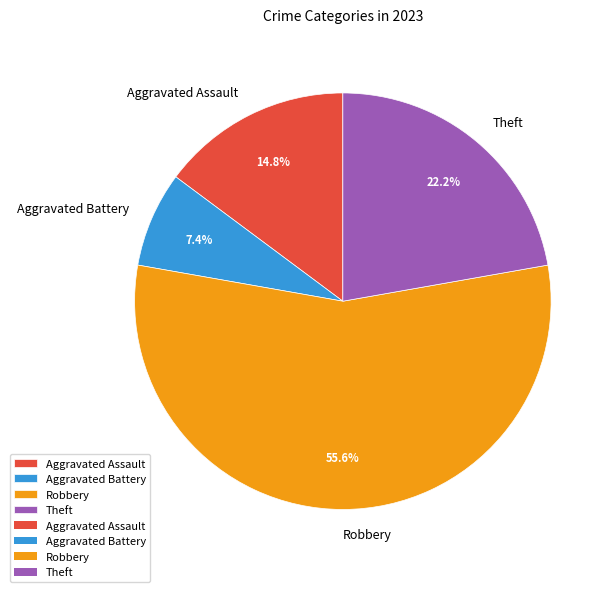

To the nearest percent, what percentage of the pie is Robbery?

56%